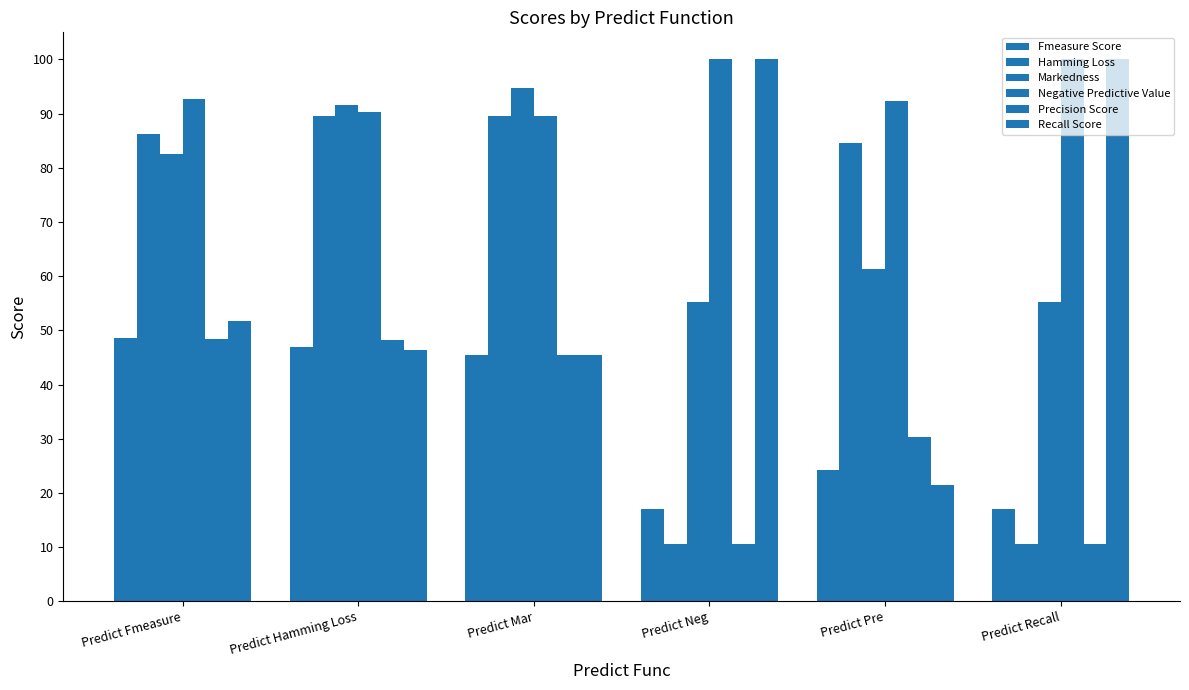

What is the sum of the Hamming Loss values at Predict Mar and Predict Recall?

100.0